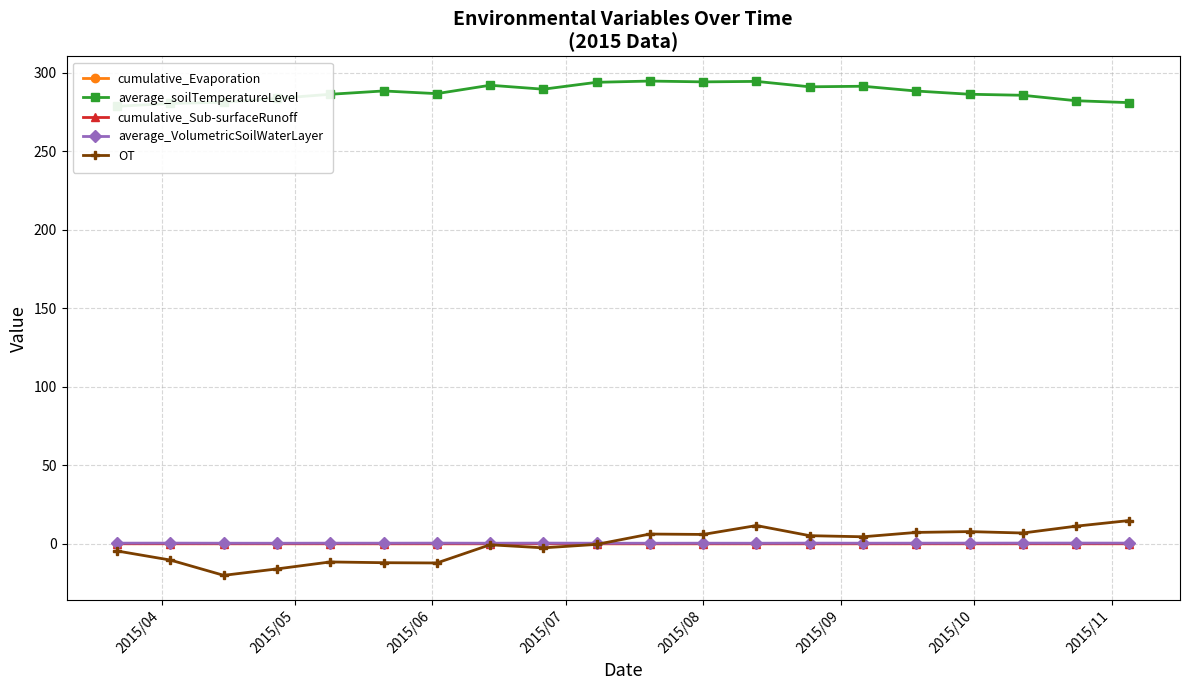

Which series has the widest spread of values?

OT